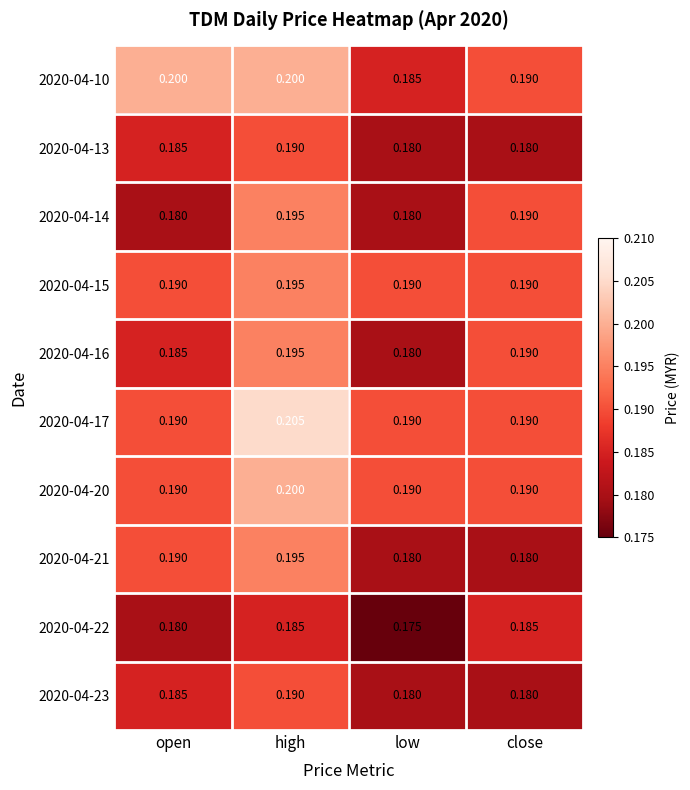

At which category does the chart reach its minimum across all series?

low